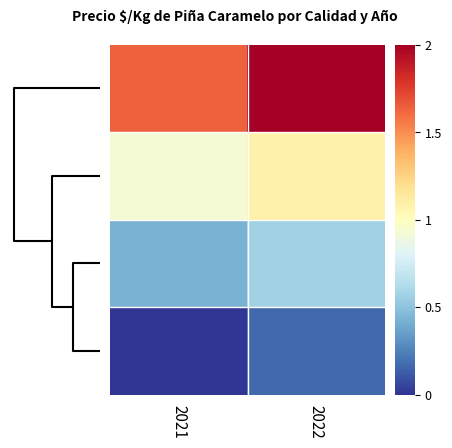

Reading right to left, extract all data points from this chart.

row_0: 500=2.0	0=1.6
row_1: 500=1.1	0=0.9
row_2: 500=0.6	0=0.4
row_3: 500=0.2	0=0.0